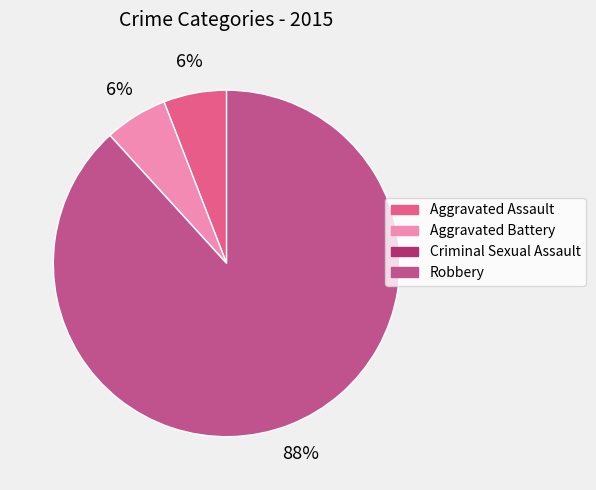

What is the largest slice in the pie chart?

Robbery